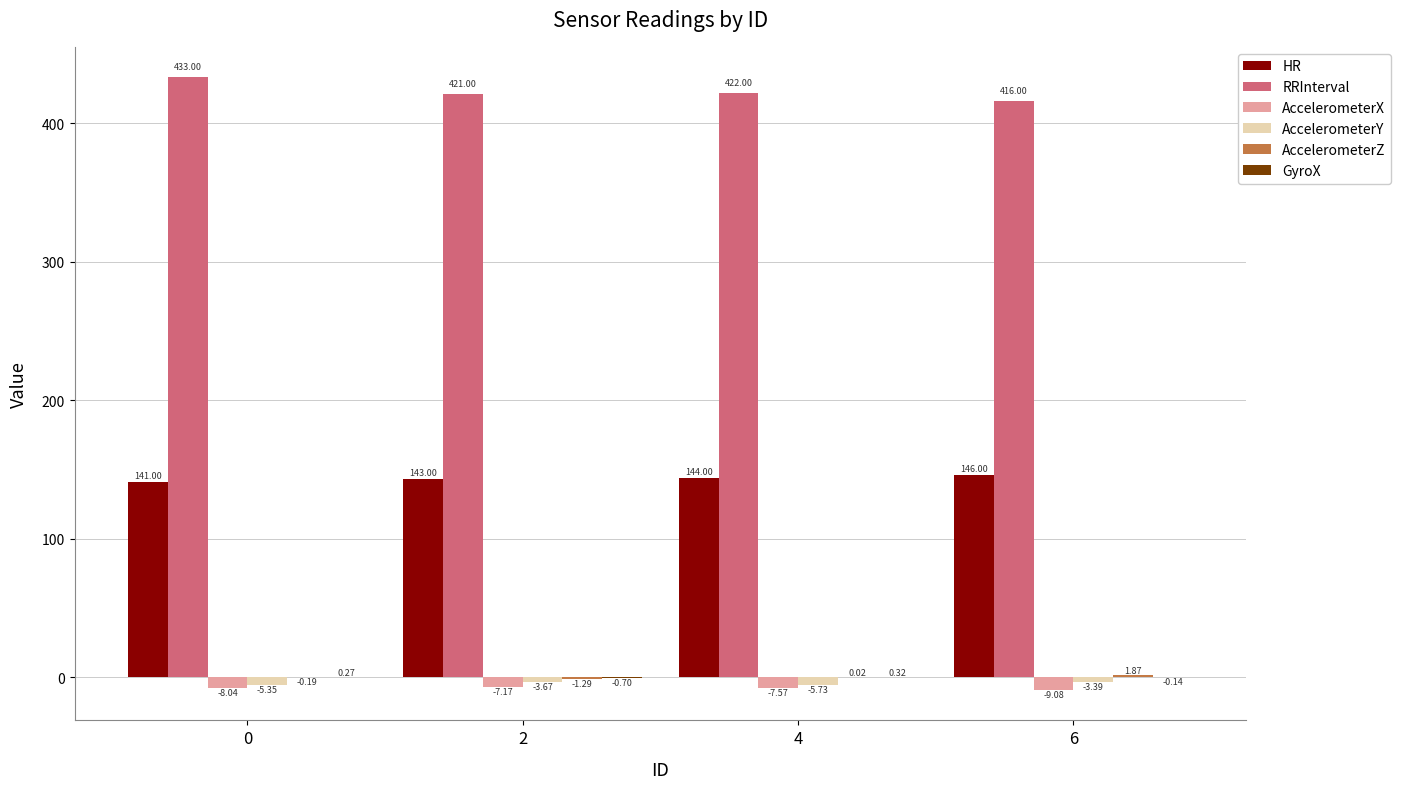

Is the value of AccelerometerY at 6 greater than the value of AccelerometerX at 0?

Yes